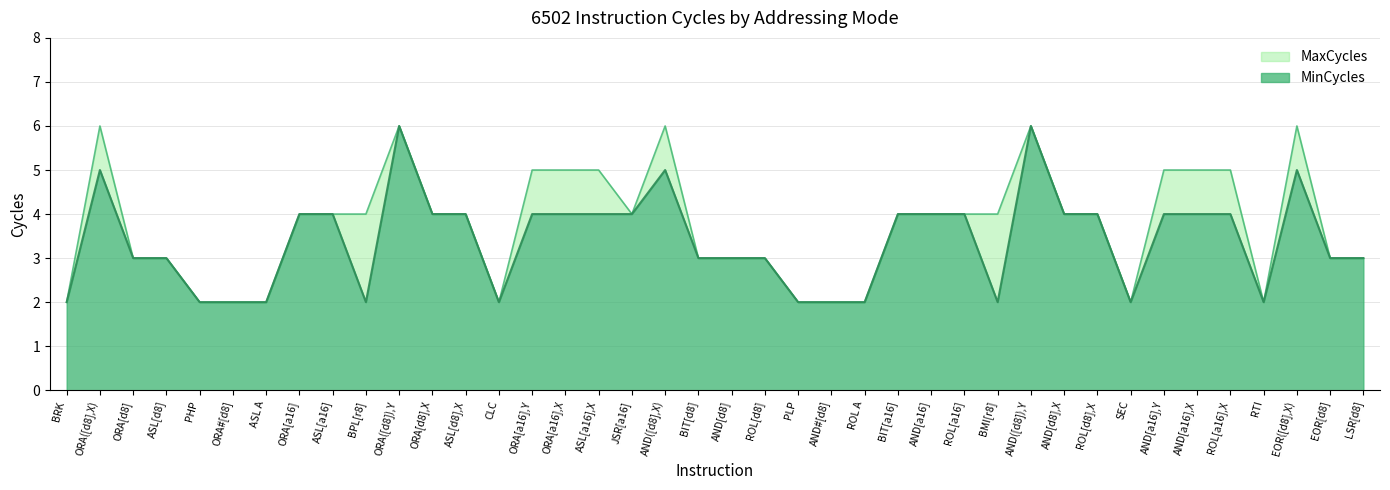

At which category is the sum across all series the highest?

ORA([d8]),Y